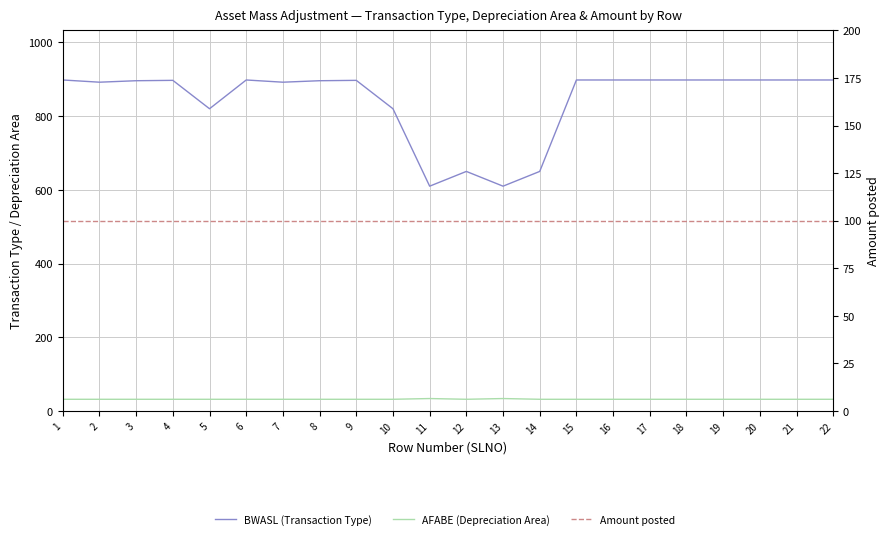

What is the value of the BWASL (Transaction Type) point at the 16th from the left?

898